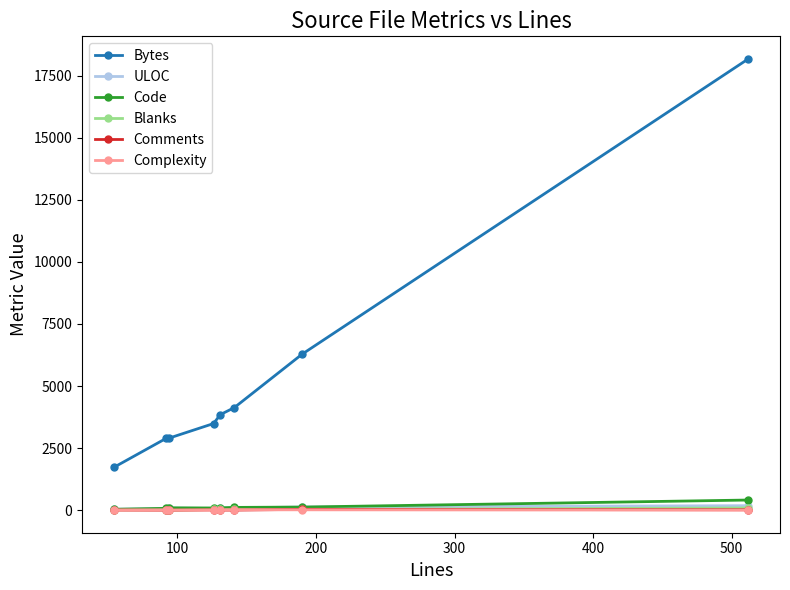

Which series has the largest total across all categories?

Bytes